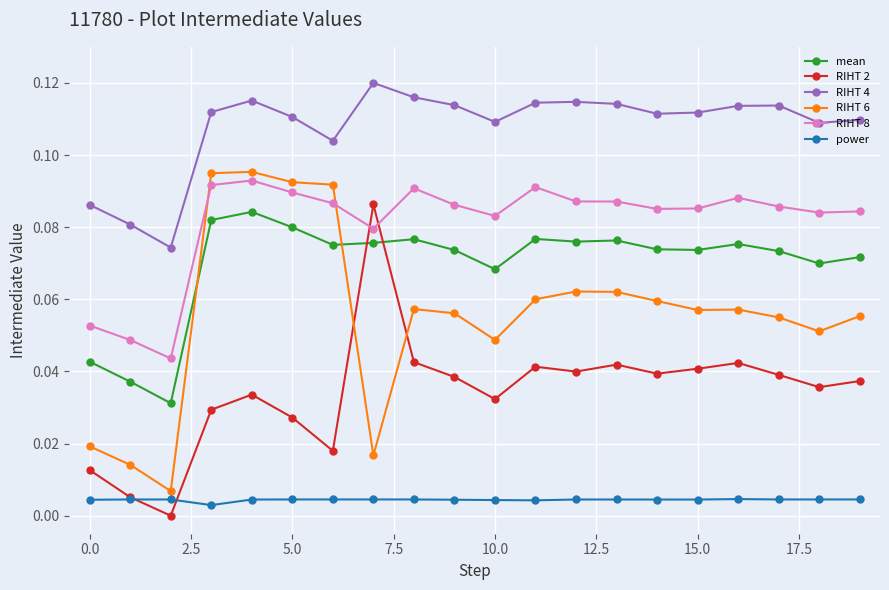

True or false: RIHT 6 and RIHT 4 intersect in this chart.

False